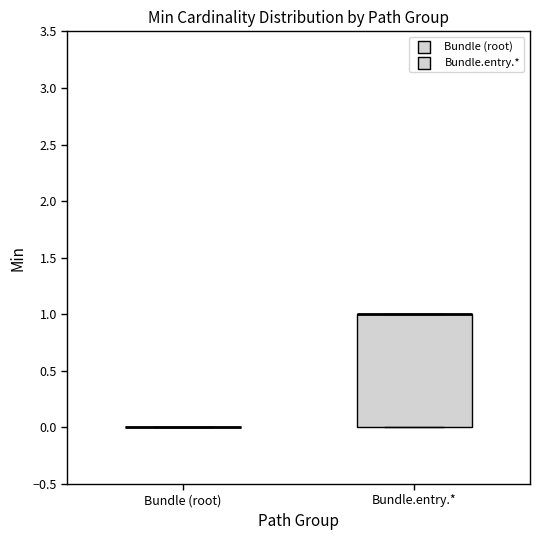

Where is the upper edge of the box for Bundle.entry.* on the y-axis? The values are not printed on the chart, so give them approximately, as read against the axis.

1